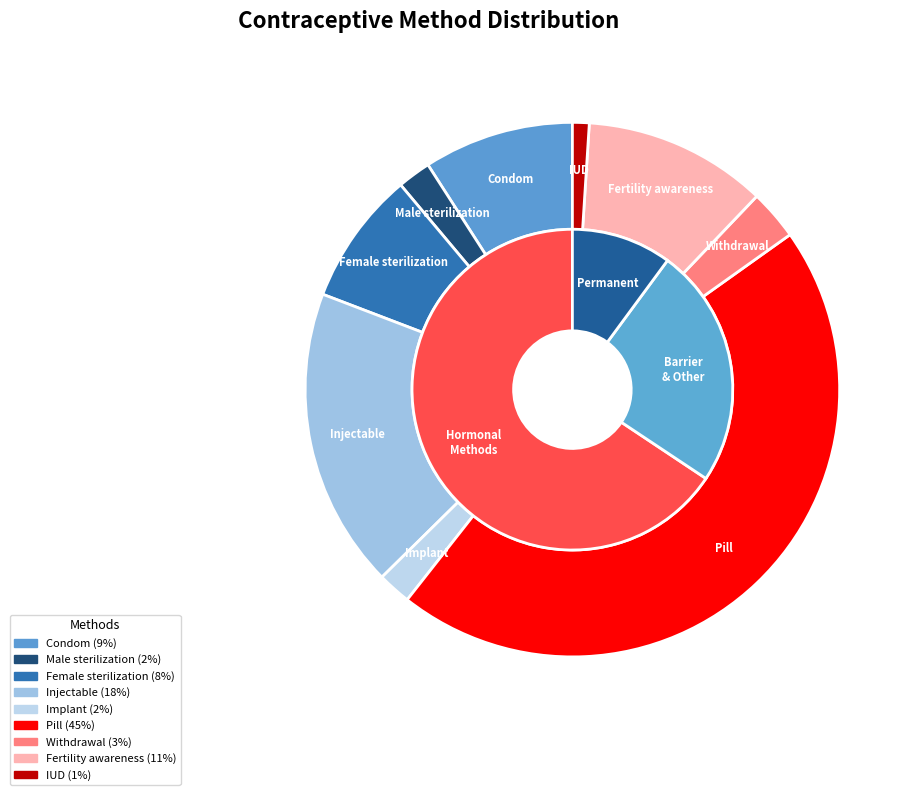

Which slice is the largest?

Pill